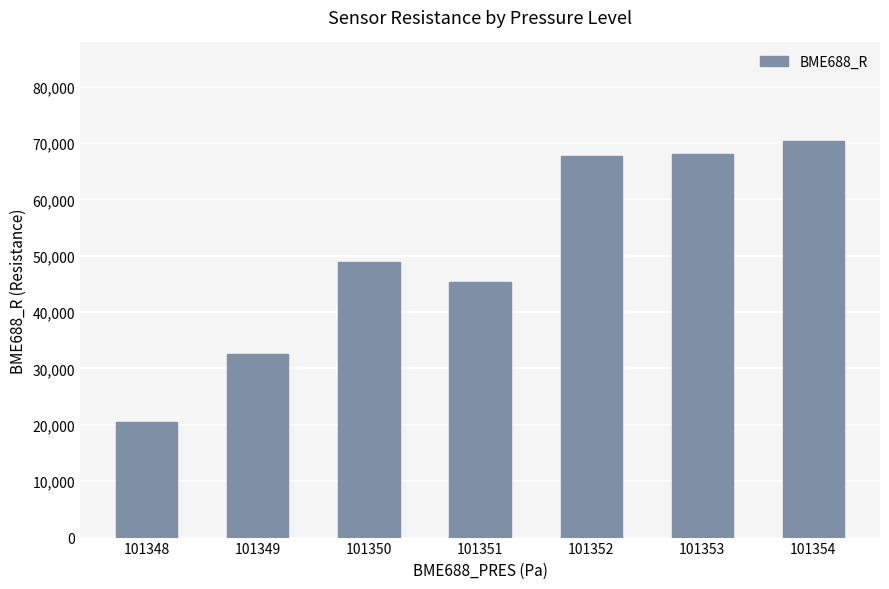

Which label corresponds to the largest value in the chart?

101354